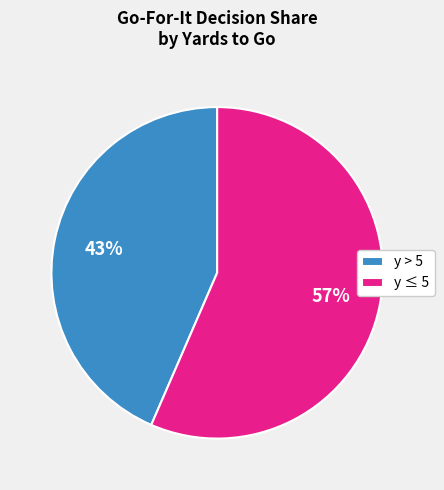

Combined, do y ≤ 5 and y > 5 account for over 50%?

Yes